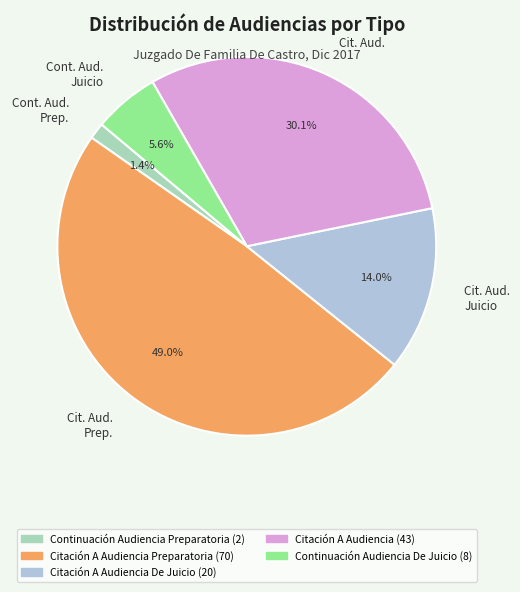

Rank the categories by value from highest to lowest.

Cit. Aud. Prep., Cit. Aud., Cit. Aud. Juicio, Cont. Aud. Juicio, Cont. Aud. Prep.